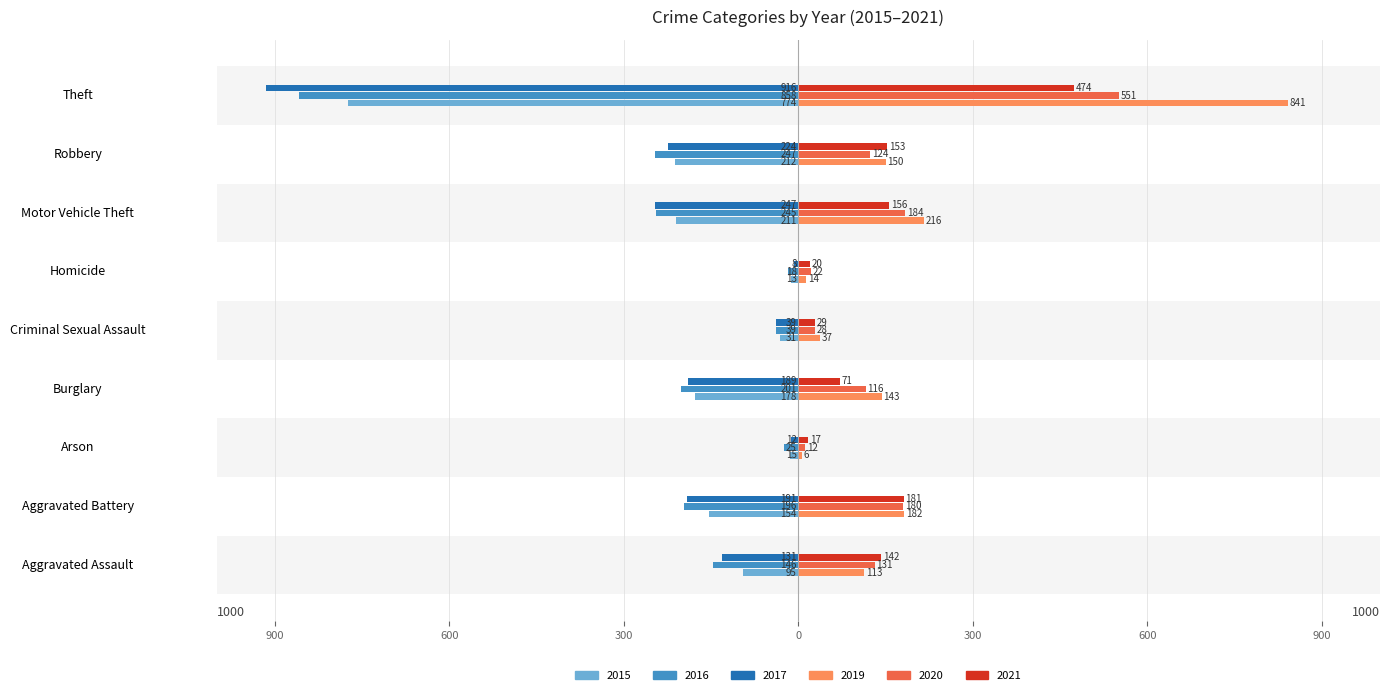

Reading right to left, what are all the values shown in this chart?

2015: -774	-212	-211	-13	-31	-178	-15	-154	-95
2016: -858	-247	-245	-18	-39	-201	-25	-196	-146
2017: -916	-224	-247	-8	-39	-189	-12	-191	-131
2019: 841	150	216	14	37	143	6	182	113
2020: 551	124	184	22	28	116	12	180	131
2021: 474	153	156	20	29	71	17	181	142